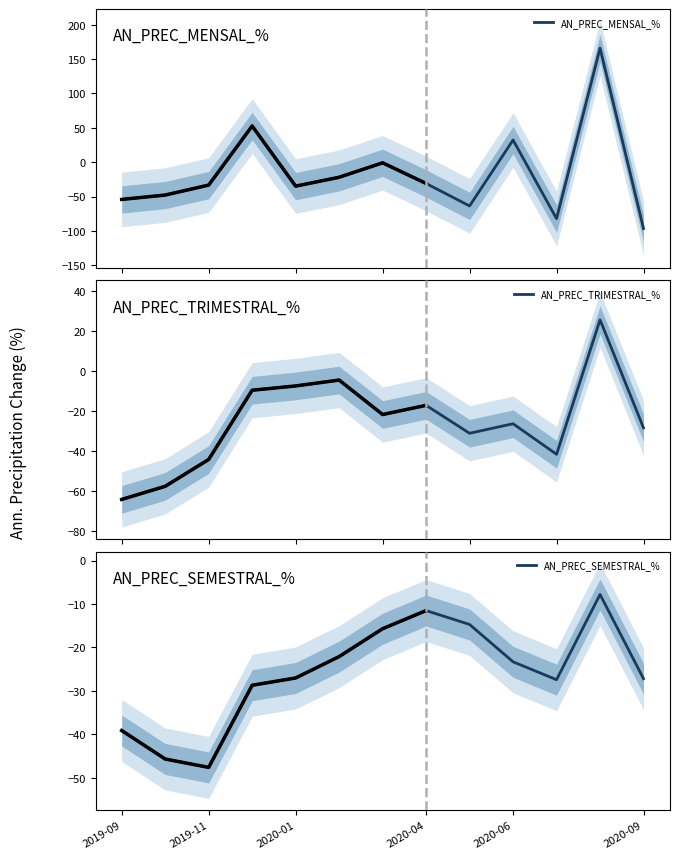

Reading left to right, list all the values displayed in this chart.

AN_PREC_MENSAL_%: -54.2	-47.9	-33.3	52.7	-34.9	-21.9	-0.9	-31.0	-63.7	32.3	-82.1	166.0	-96.5
AN_PREC_TRIMESTRAL_%: -64.1	-57.6	-44.1	-9.5	-7.3	-4.4	-21.6	-17.0	-31.0	-26.2	-41.5	25.8	-28.3
AN_PREC_SEMESTRAL_%: -39.1	-45.7	-47.6	-28.7	-27.0	-22.1	-15.7	-11.5	-14.7	-23.3	-27.4	-7.8	-27.2